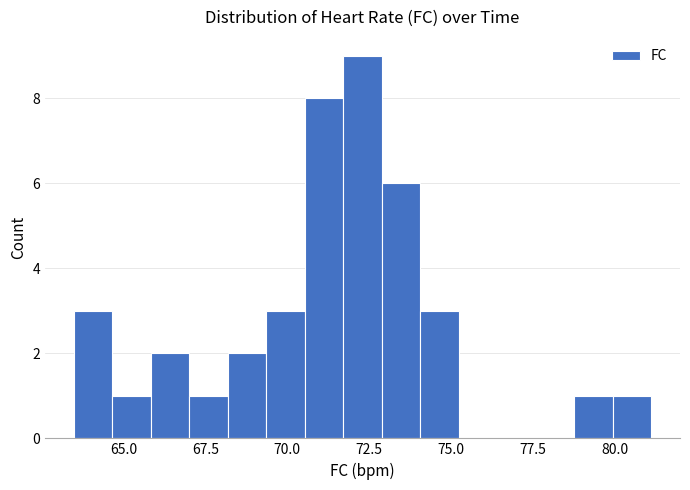

Around what value on the x-axis is the tallest bar? Give the approximate position of its centre, as read against the axis.

72.5